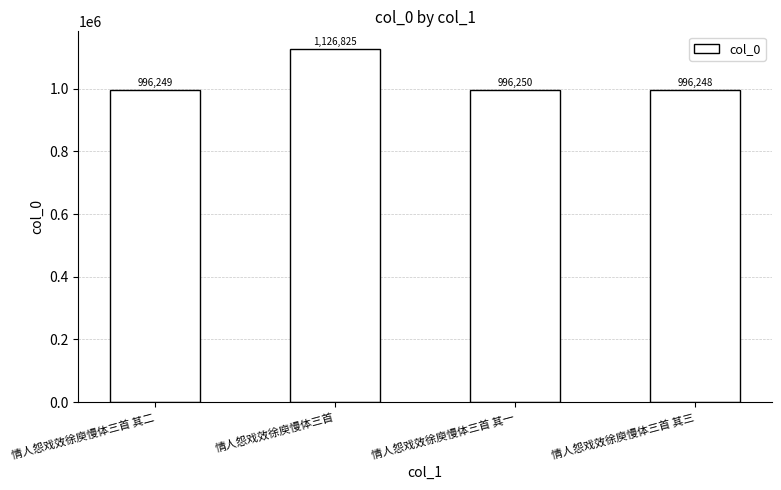

Rank the categories by value from lowest to highest.

情人怨戏效徐庾慢体三首 其三, 情人怨戏效徐庾慢体三首 其二, 情人怨戏效徐庾慢体三首 其一, 情人怨戏效徐庾慢体三首